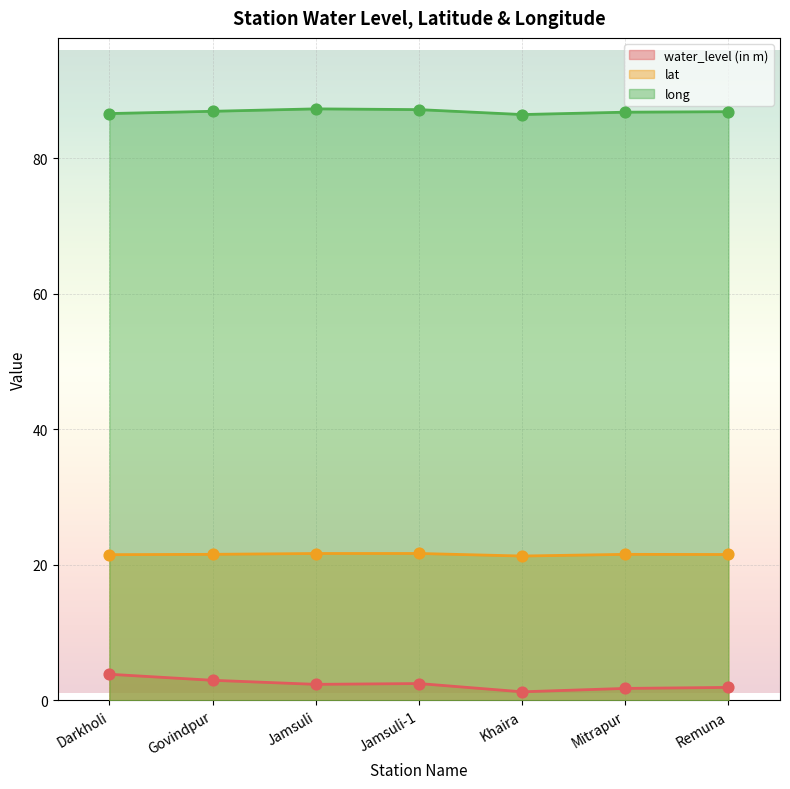

Is the value of lat at Jamsuli-1 greater than the value of water_level (in m) at Khaira?

Yes